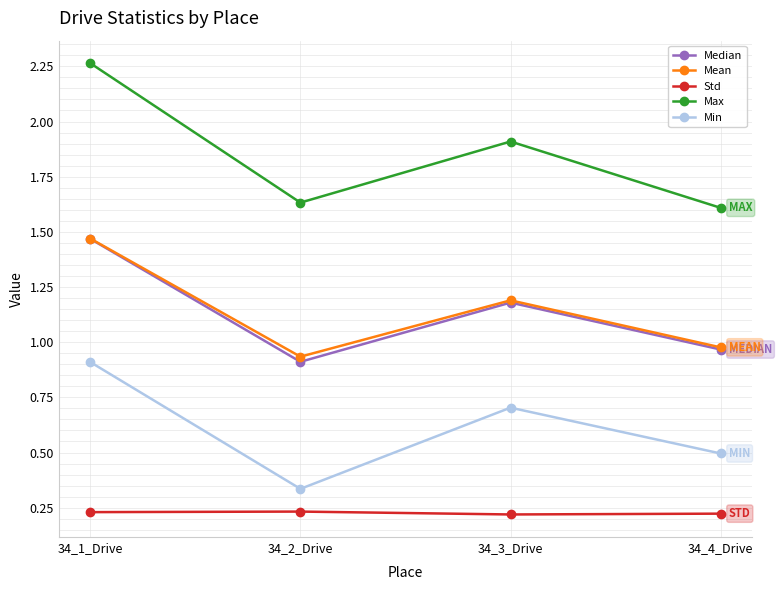

List the labels in order of Mean value, largest first.

34_1_Drive, 34_3_Drive, 34_4_Drive, 34_2_Drive